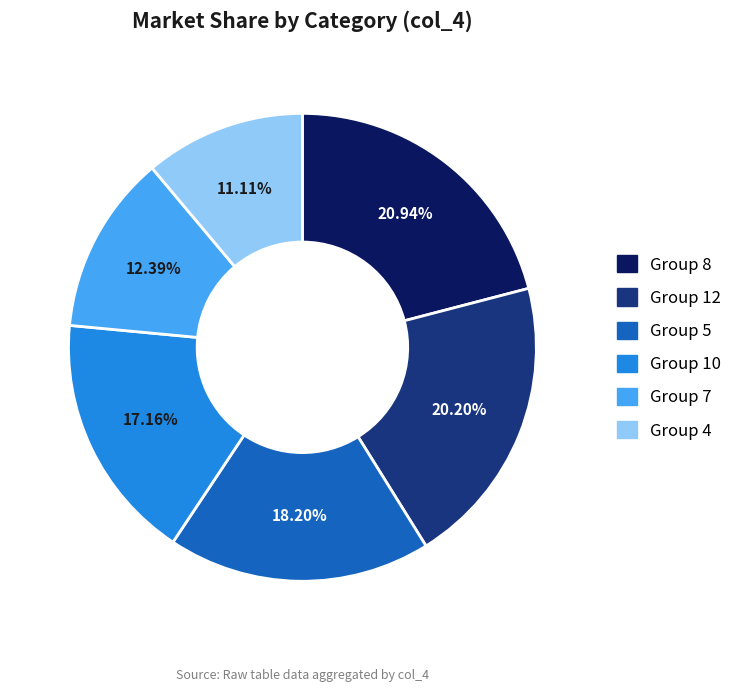

Is the sum of Group 5 and Group 10 greater than half?

No